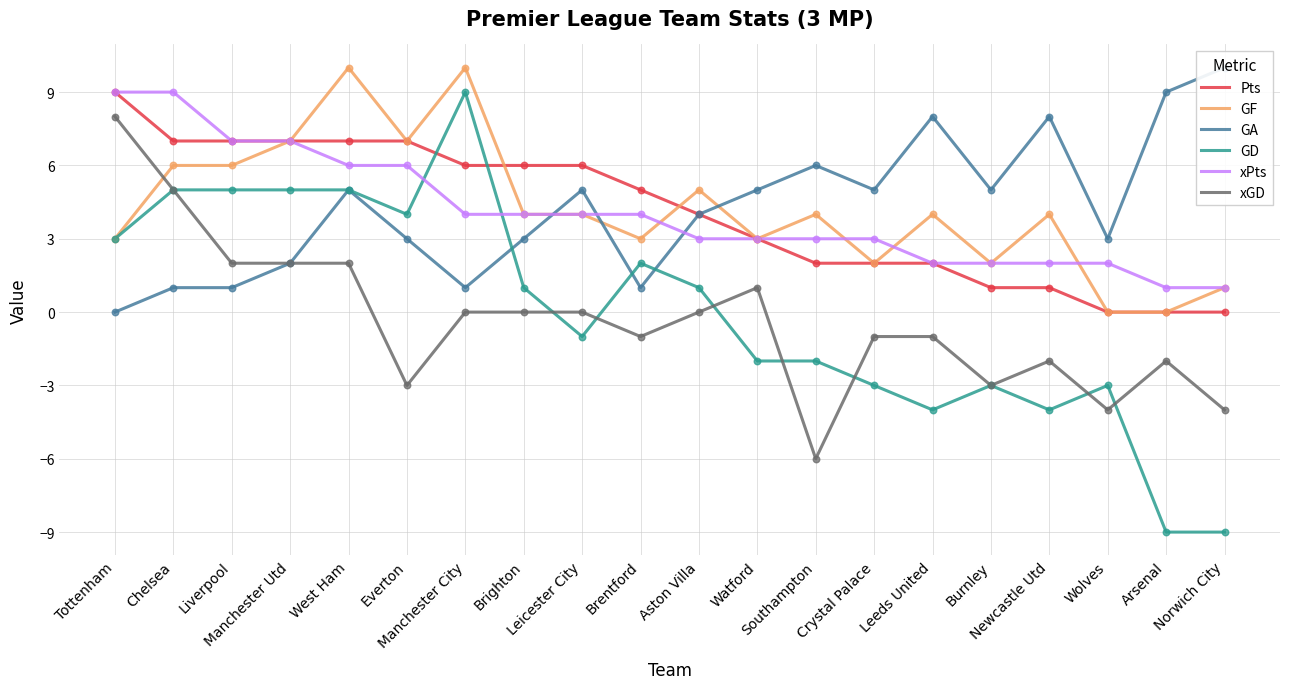

At which category is the sum across all series the highest?

West Ham